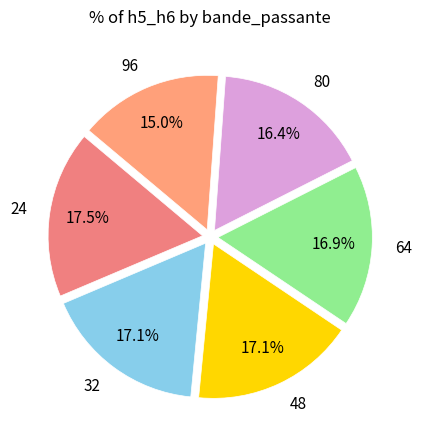

True or false: 32 accounts for 5% of the total.

False